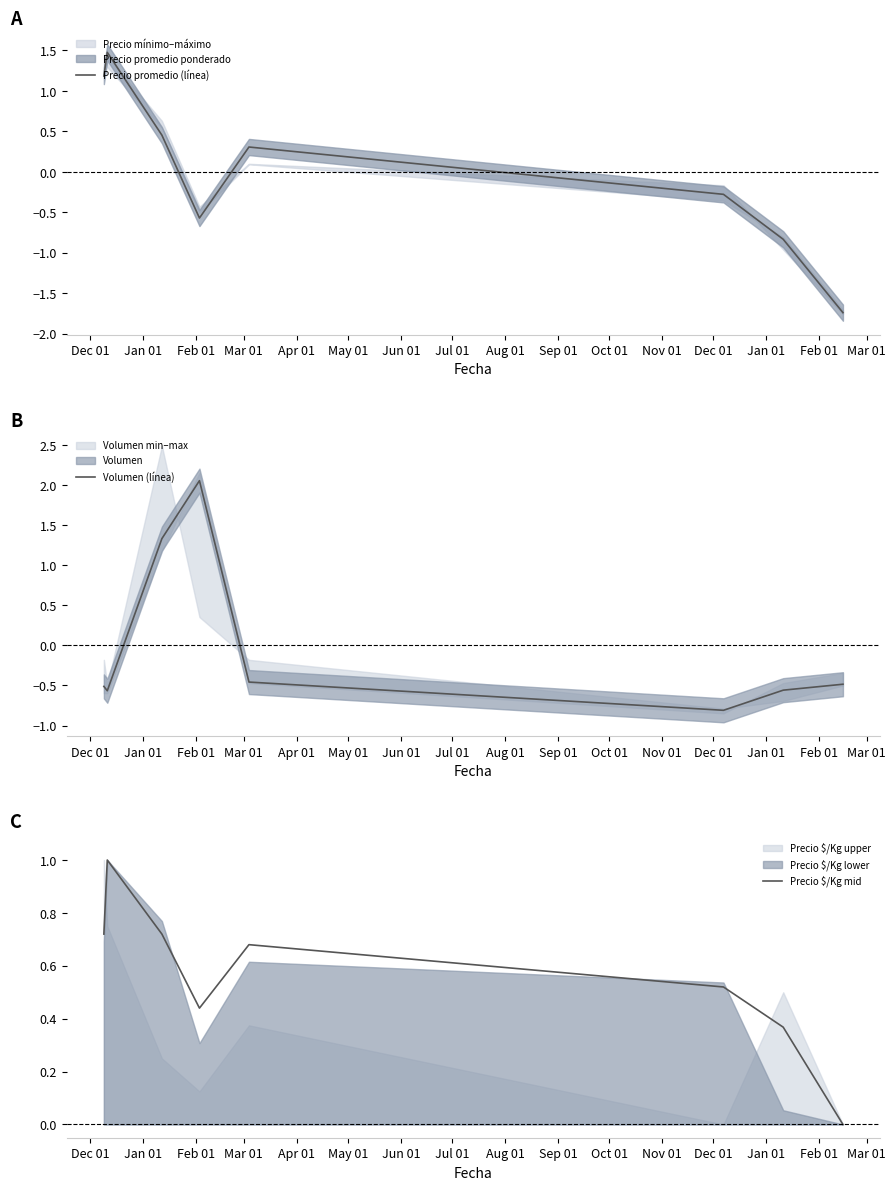

In Precio promedio (línea), how many points are higher than both neighbors (excluding endpoints)?

2